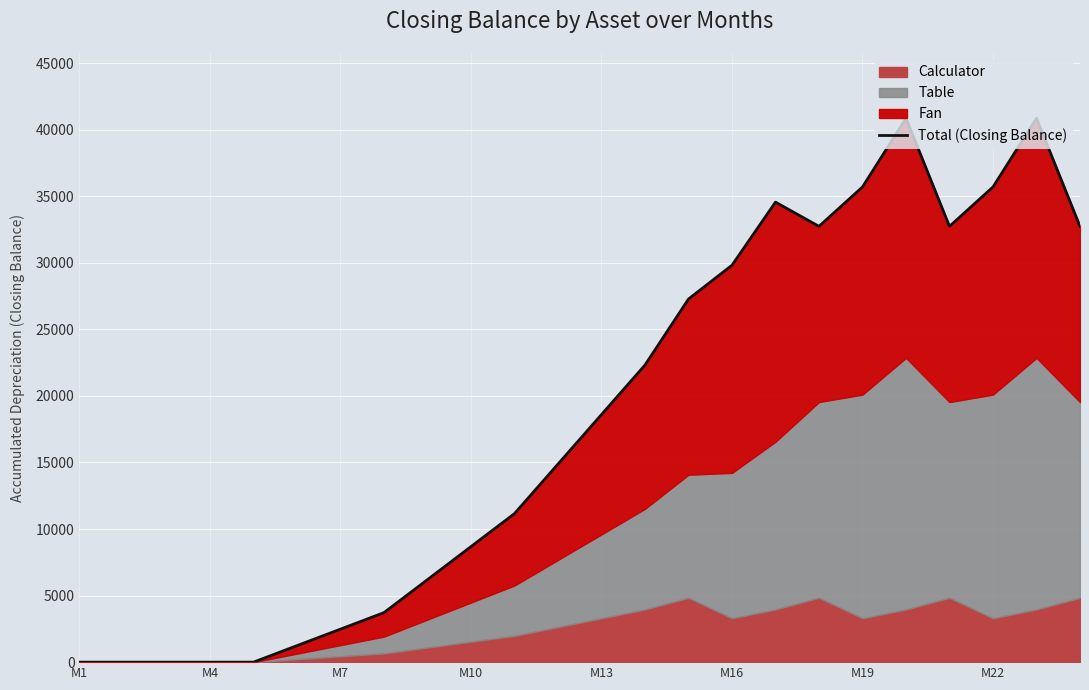

How many lines are shown in the chart?

1